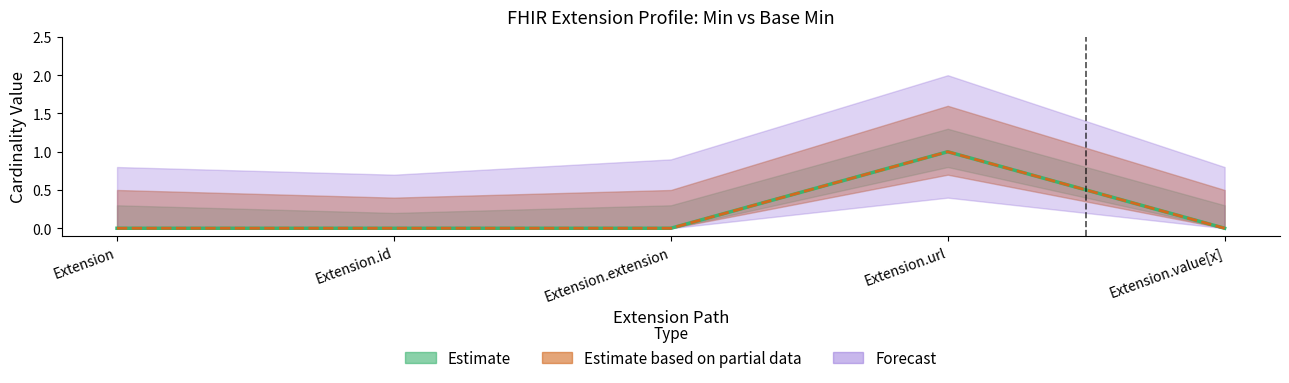

The value of Base Min at Extension.url is 1. True or false?

True